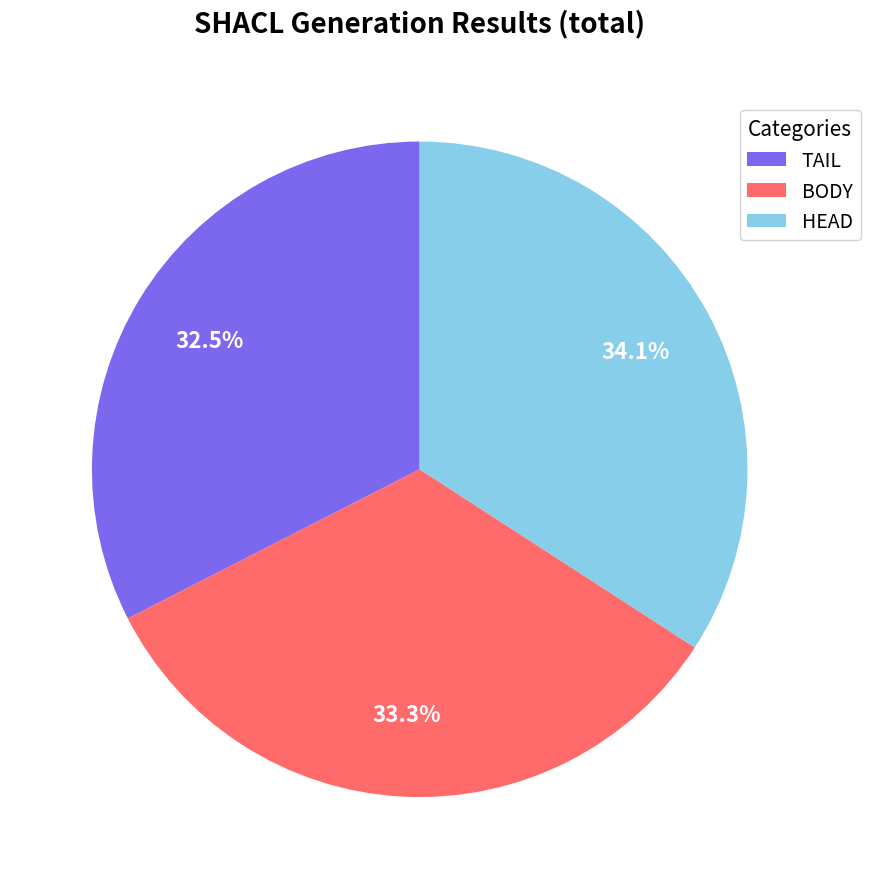

Which has a higher value, BODY or HEAD?

HEAD